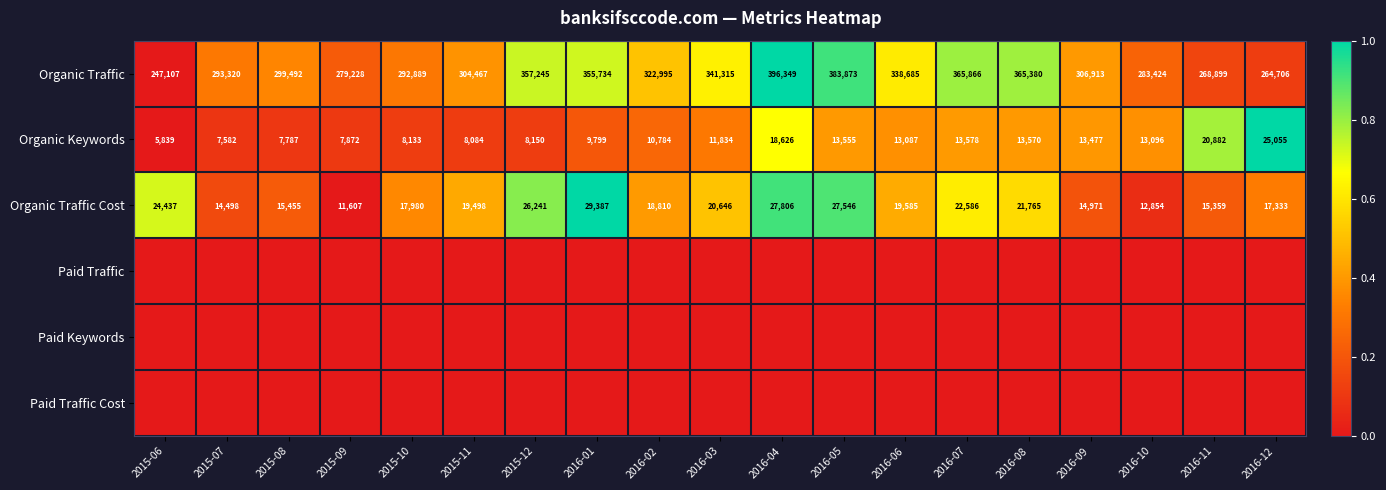

Rank the categories by Organic Traffic value from lowest to highest.

2015-06, 2016-12, 2016-11, 2015-09, 2016-10, 2015-10, 2015-07, 2015-08, 2015-11, 2016-09, 2016-02, 2016-06, 2016-03, 2016-01, 2015-12, 2016-08, 2016-07, 2016-05, 2016-04